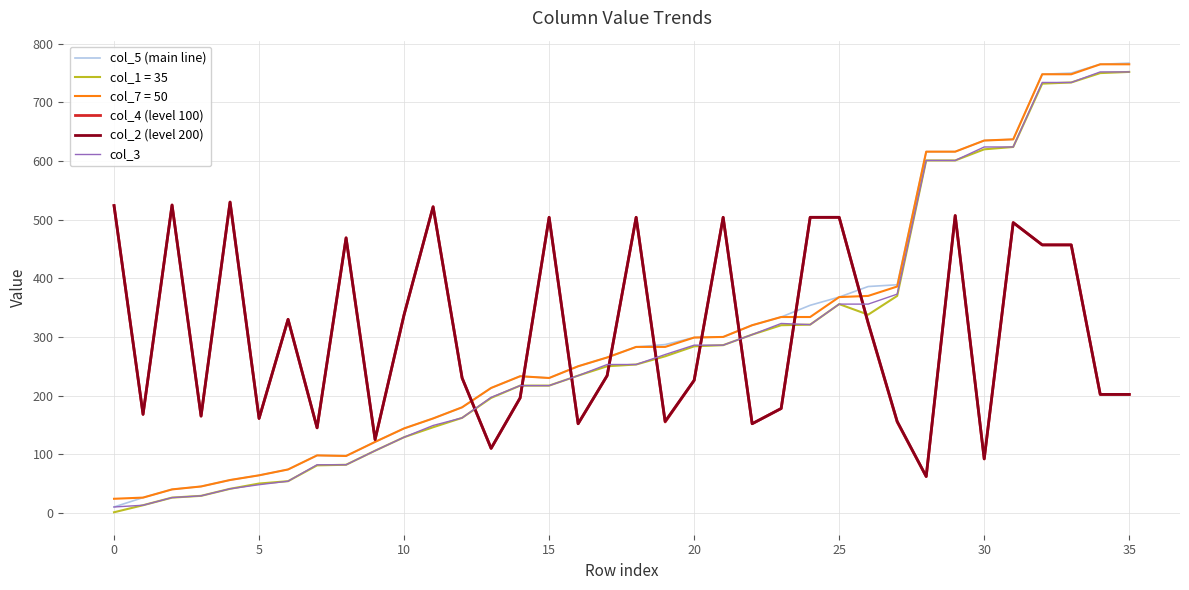

What is the greatest value displayed?

767